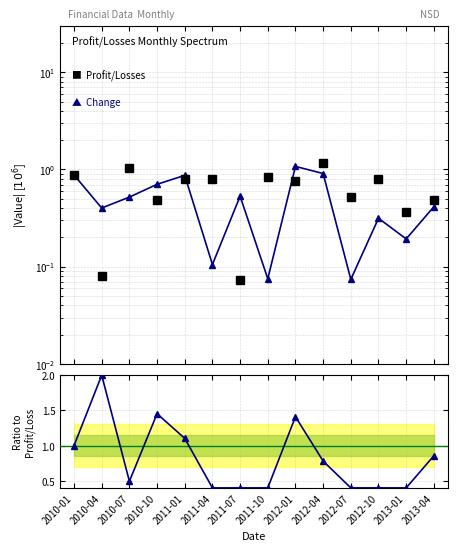

What is the average value of the Change / Profit/Losses series?

0.8